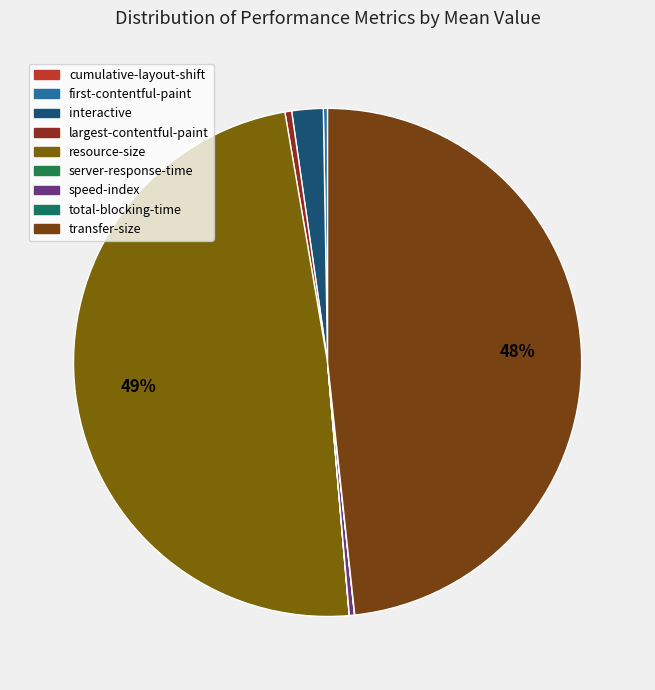

Which slice is the largest?

resource-size